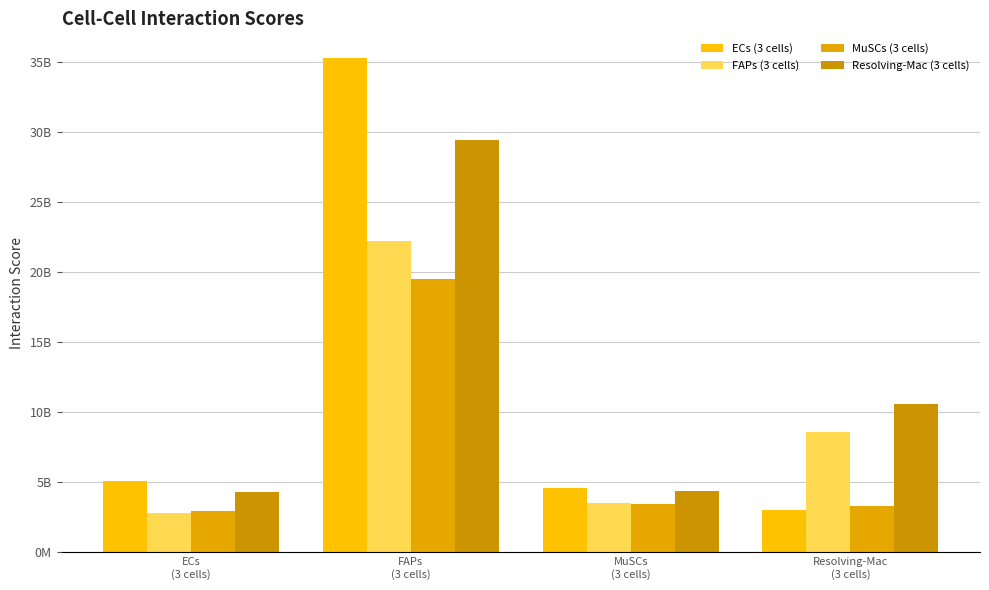

What is the difference between the second highest and minimum values in the Resolving-Mac (3 cells) series?

6275983310.3